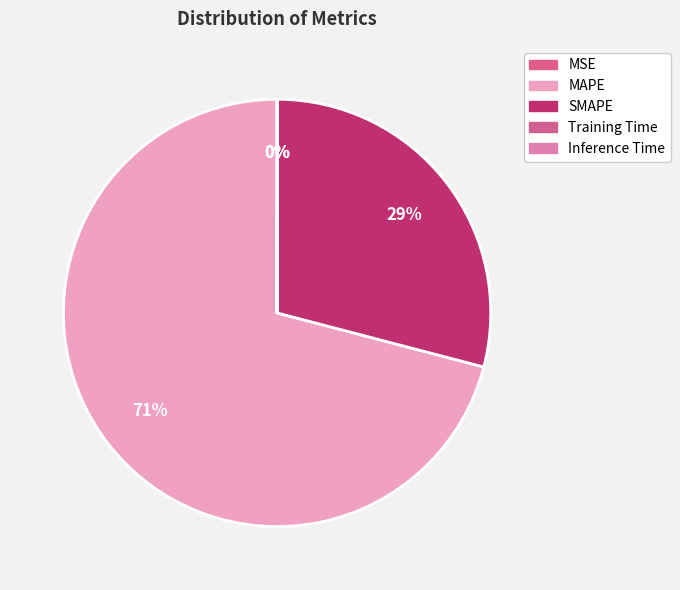

To the nearest percent, what is the average slice percentage?

20%